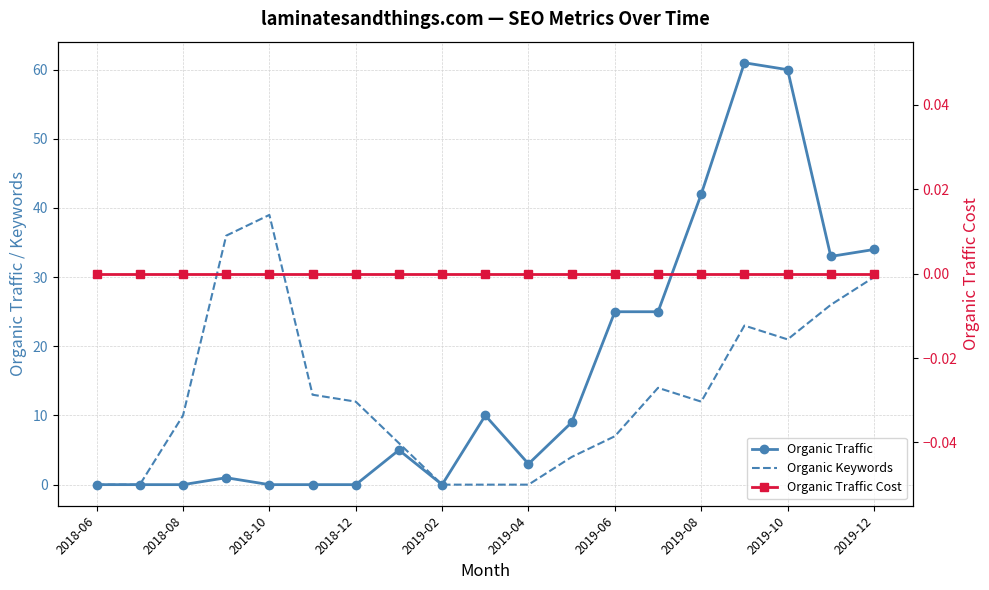

Which series changed the most between 2019-08 and 2019-10?

Organic Traffic